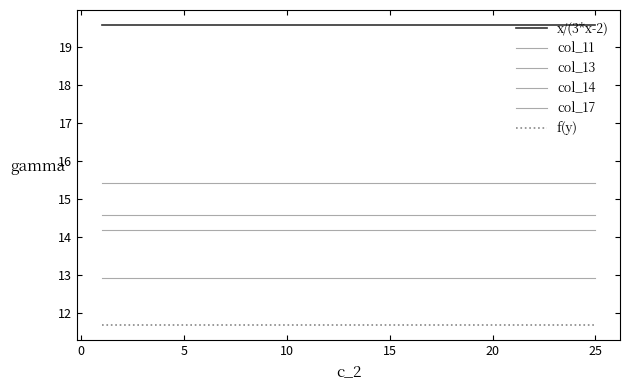

True or false: col_14 has more than 0 points higher than both neighbors.

False